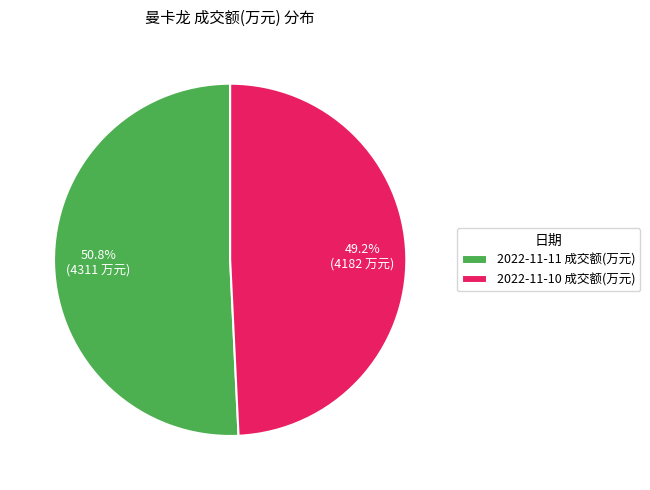

Is it true that 2022-11-10 成交额(万元) is 38% of the pie?

False